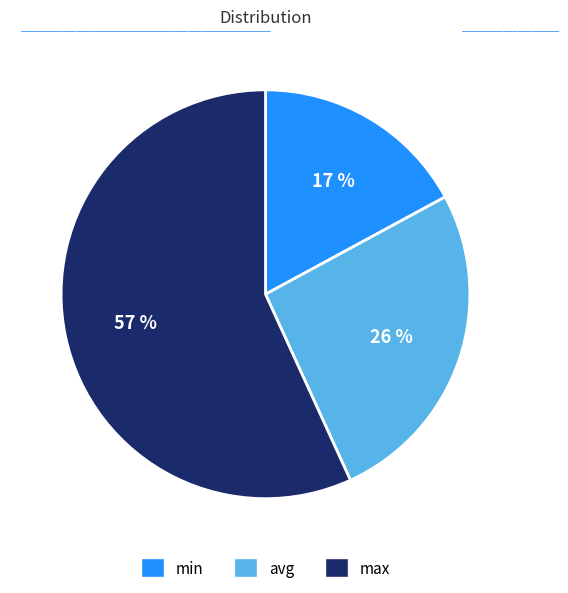

To the nearest percent, what is the difference between the largest and smallest slice percentages?

40%